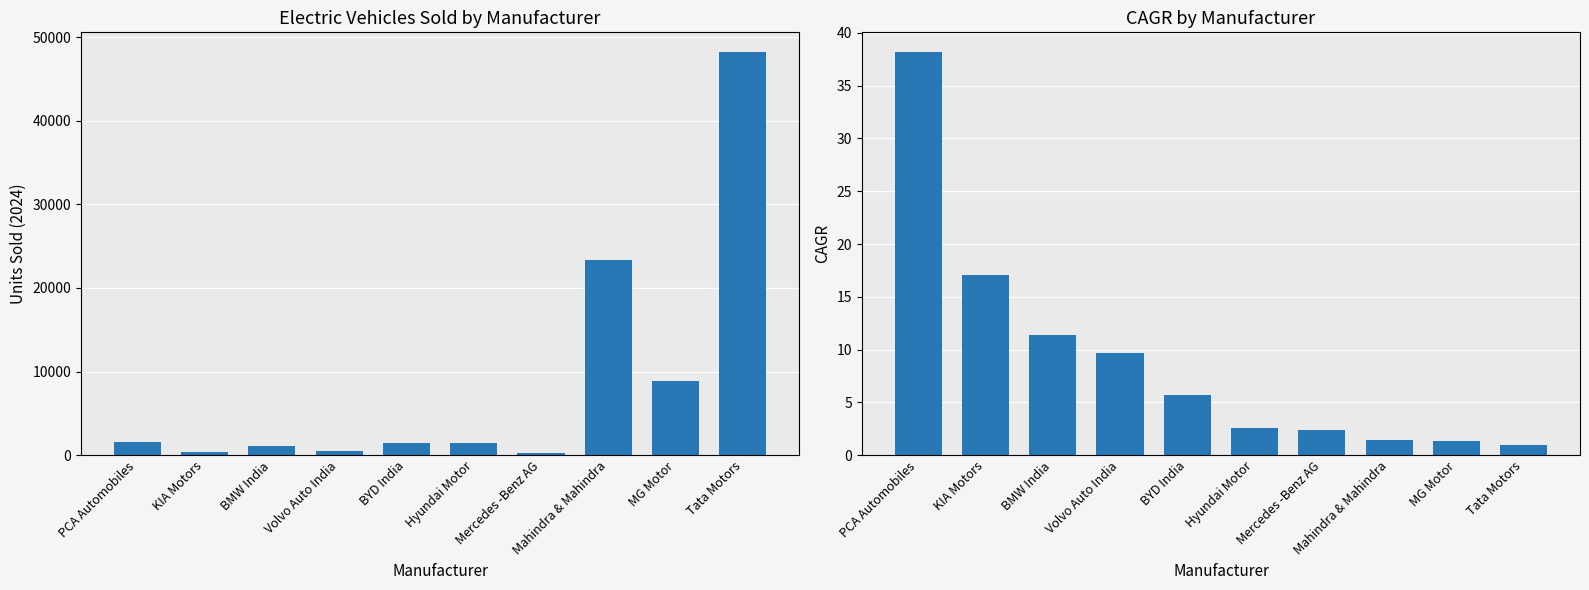

The chart shows a value of 1.4 at Mahindra & Mahindra. True or false?

True